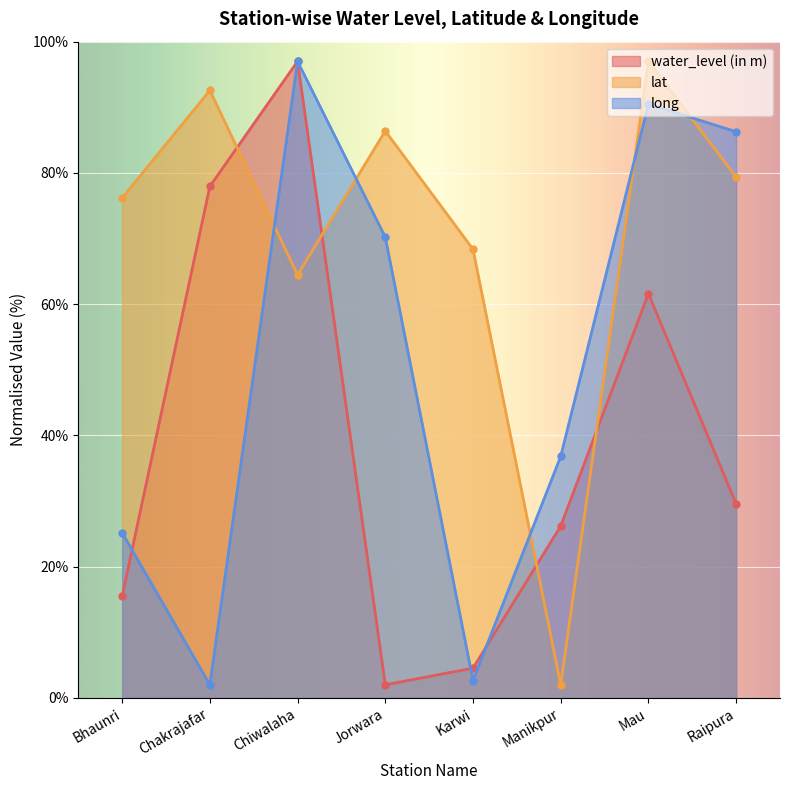

Between Chiwalaha and Manikpur, which is larger?

Chiwalaha